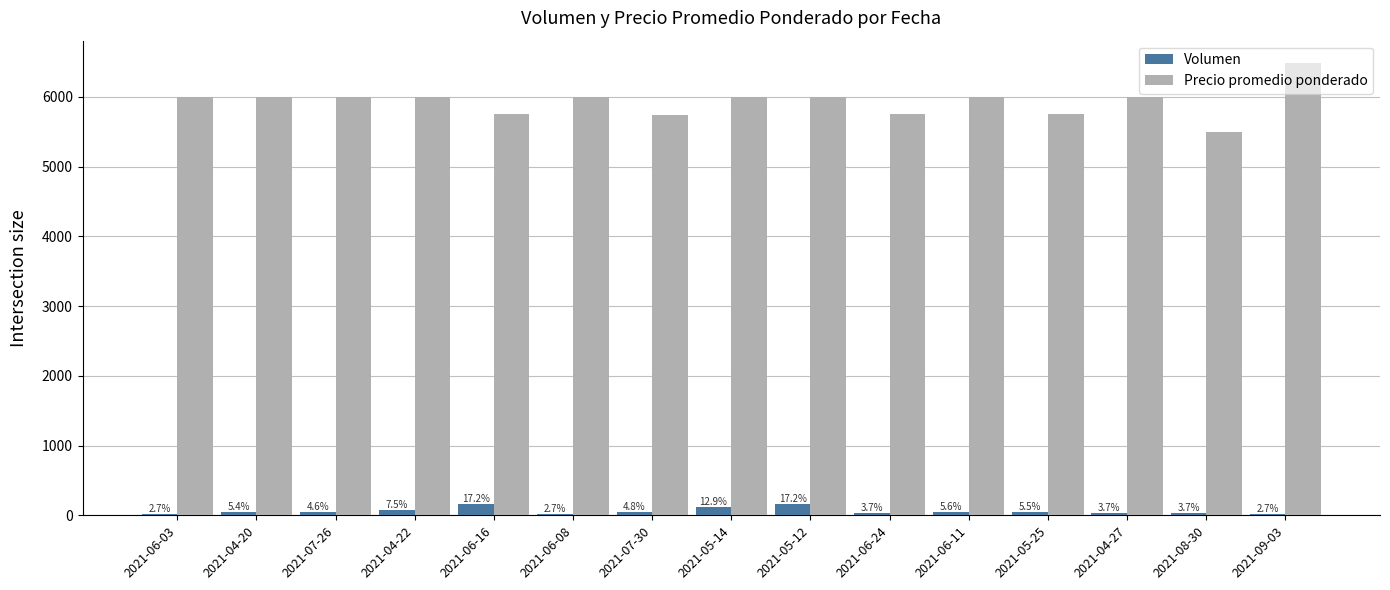

What is the difference between the maximum and second lowest values in the Precio promedio ponderado series?

736